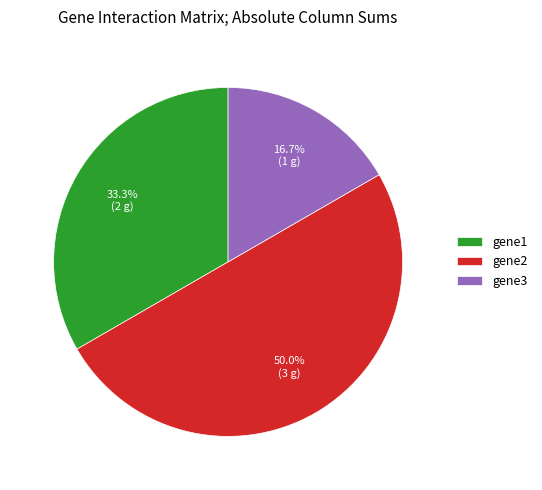

To the nearest percent, what is the difference between the gene2 and gene1 slice percentages?

17%